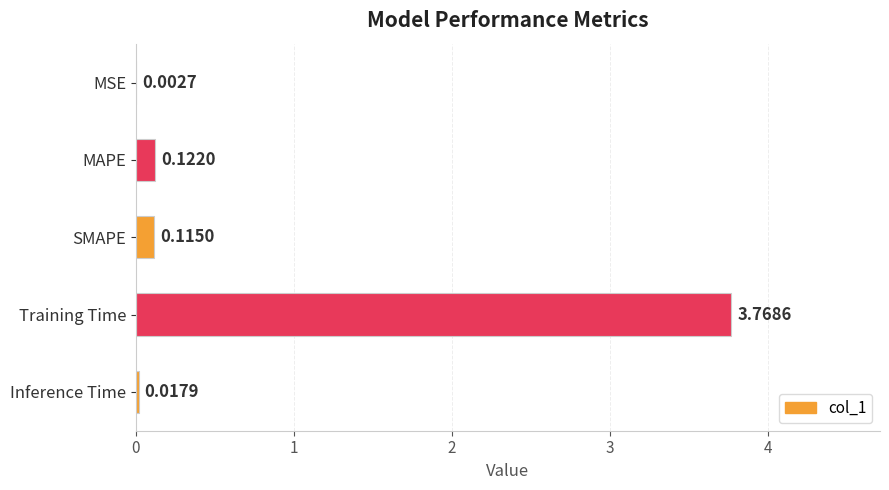

What is the sum of all values?

4.0